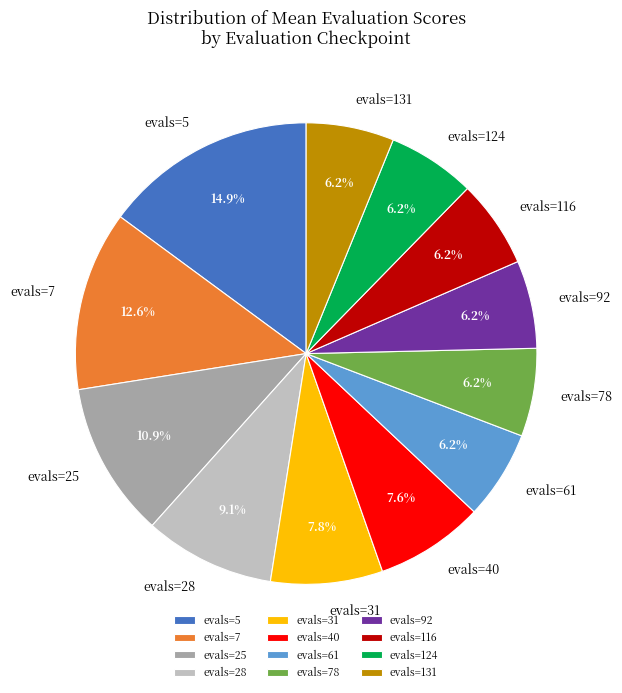

Which slice is the largest?

evals=5